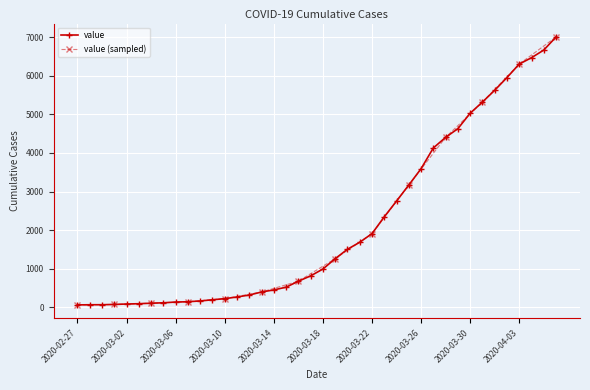

Approximately how many times larger is the value at 2020-03-18 compared to 2020-03-20?

0.7